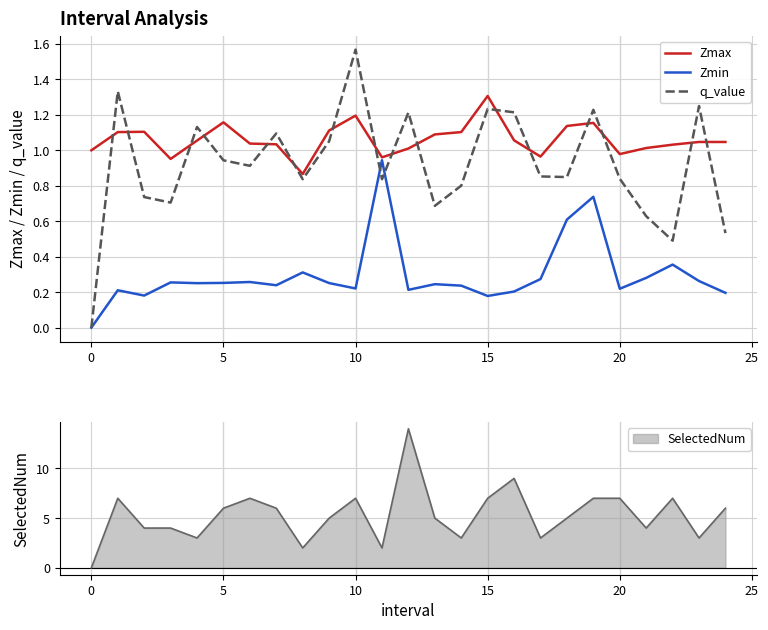

Where do q_value and Zmin first cross each other?

10 and 11